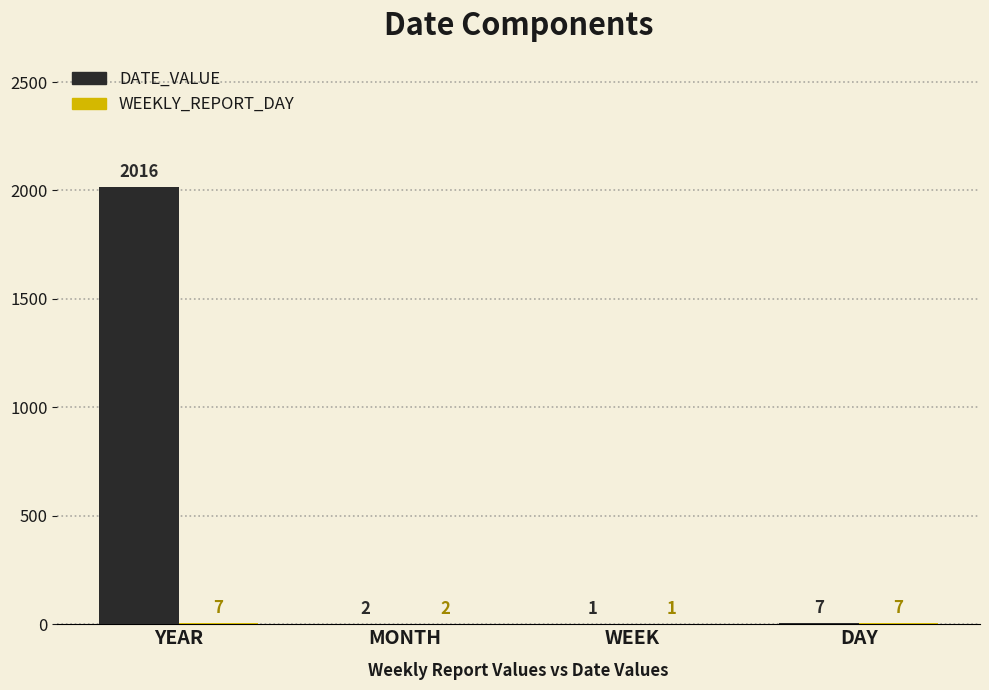

What is the sum of all DATE_VALUE values?

2026